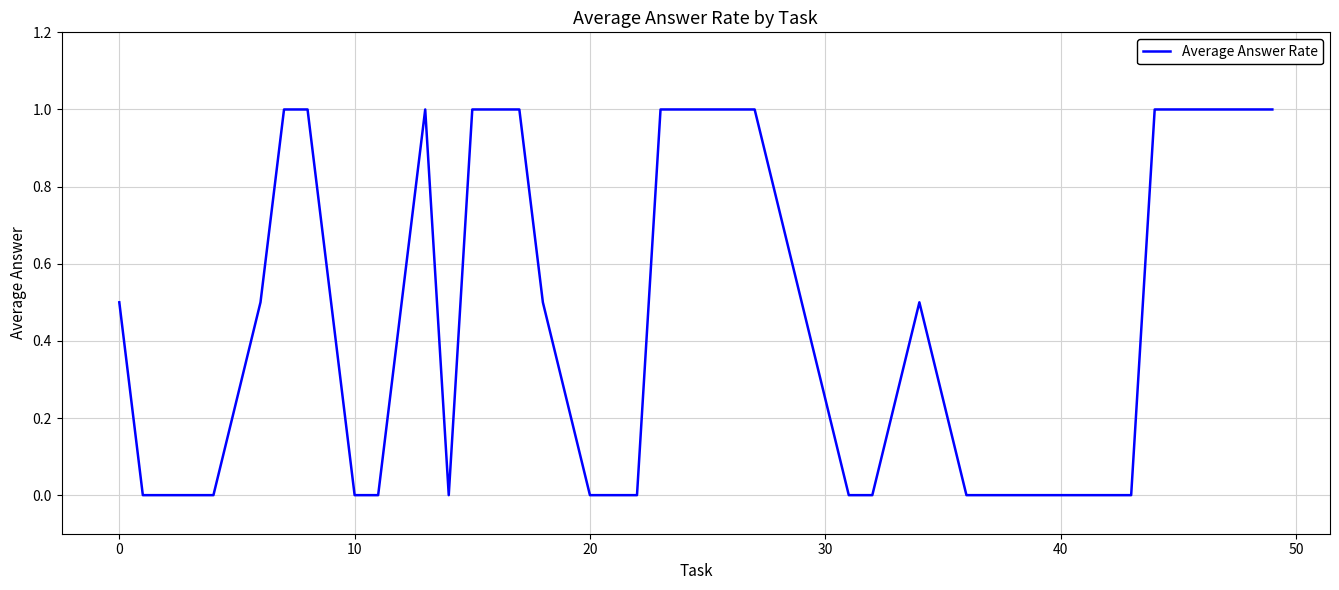

What is the difference between the maximum and minimum values?

1.0